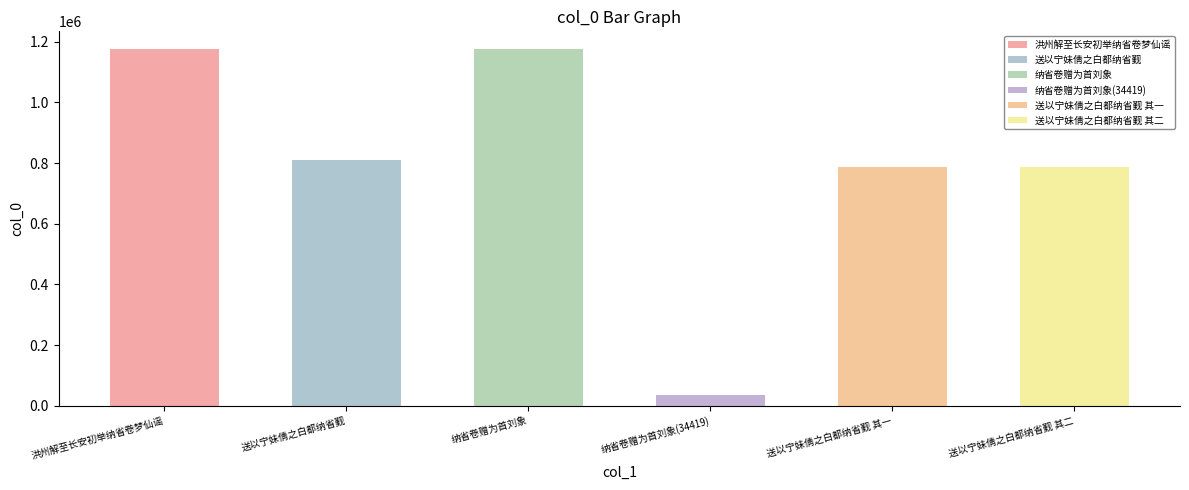

What is the difference between the values at 送以宁妹倩之白都纳省觐 其二 and 送以宁妹倩之白都纳省觐?

23422